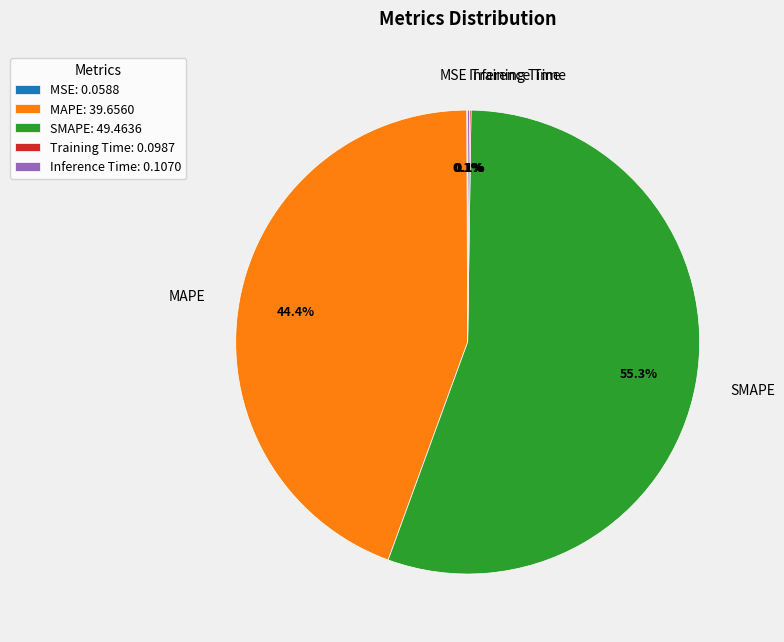

What percentage is the SMAPE slice, to the nearest percent?

55%